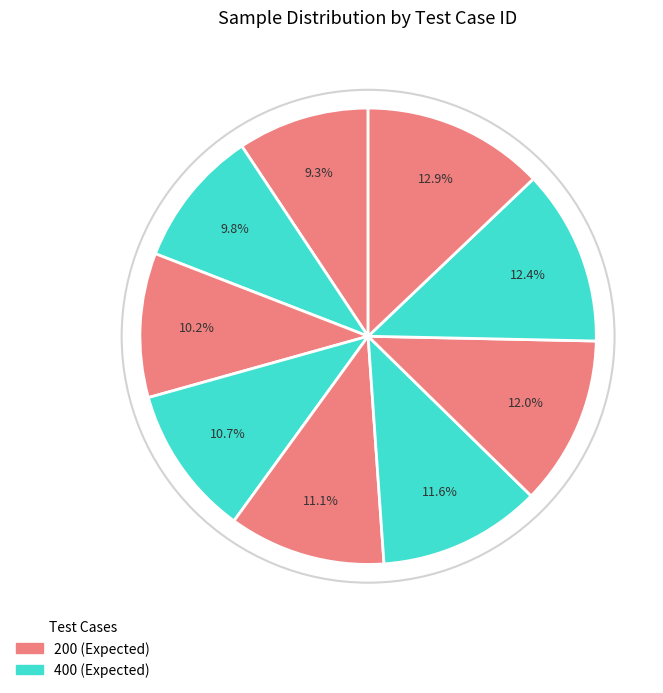

To the nearest percent, what is the difference between the largest and smallest slice percentages?

4%